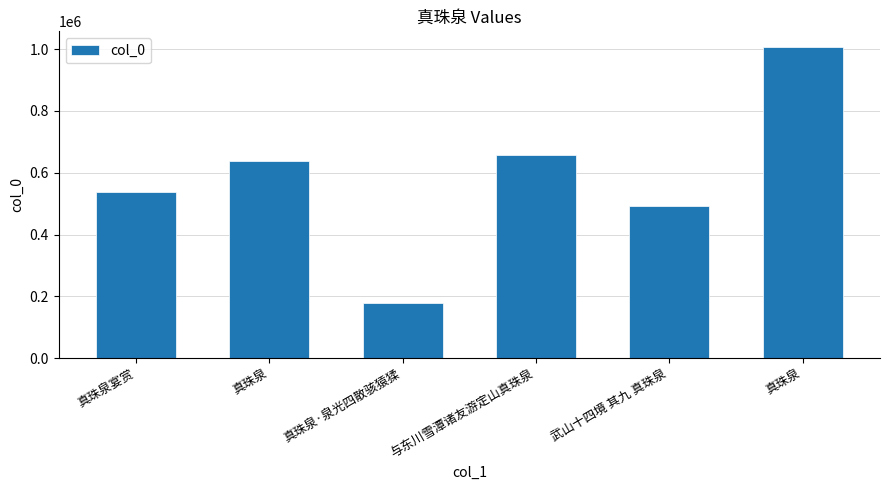

At which label is the value closest to 592483?

真珠泉